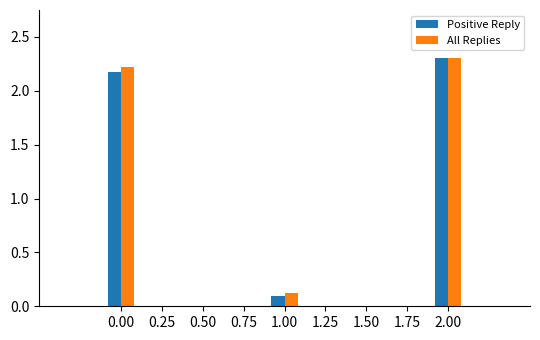

At how many categories does at least one series exceed 0?

3